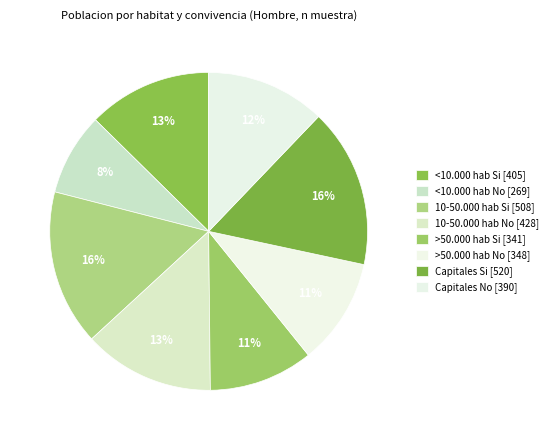

How many segments does this pie chart have?

8